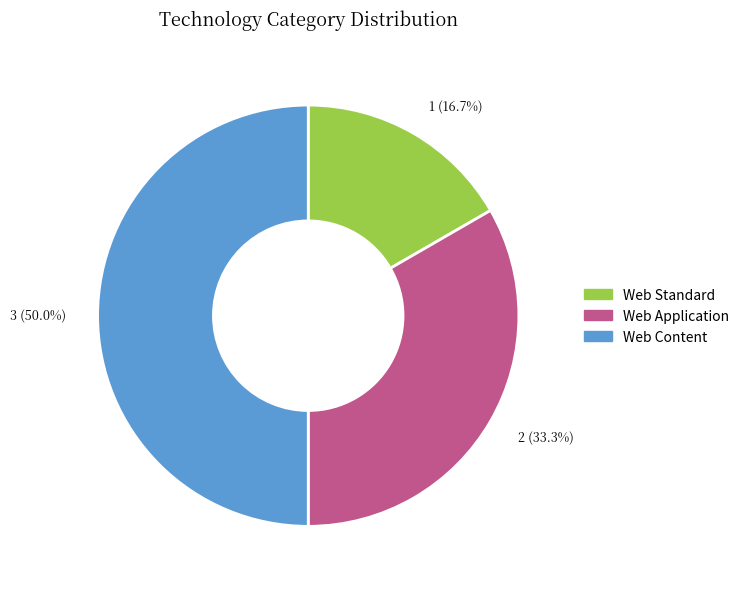

Rank the categories by value from lowest to highest.

Web Standard, Web Application, Web Content